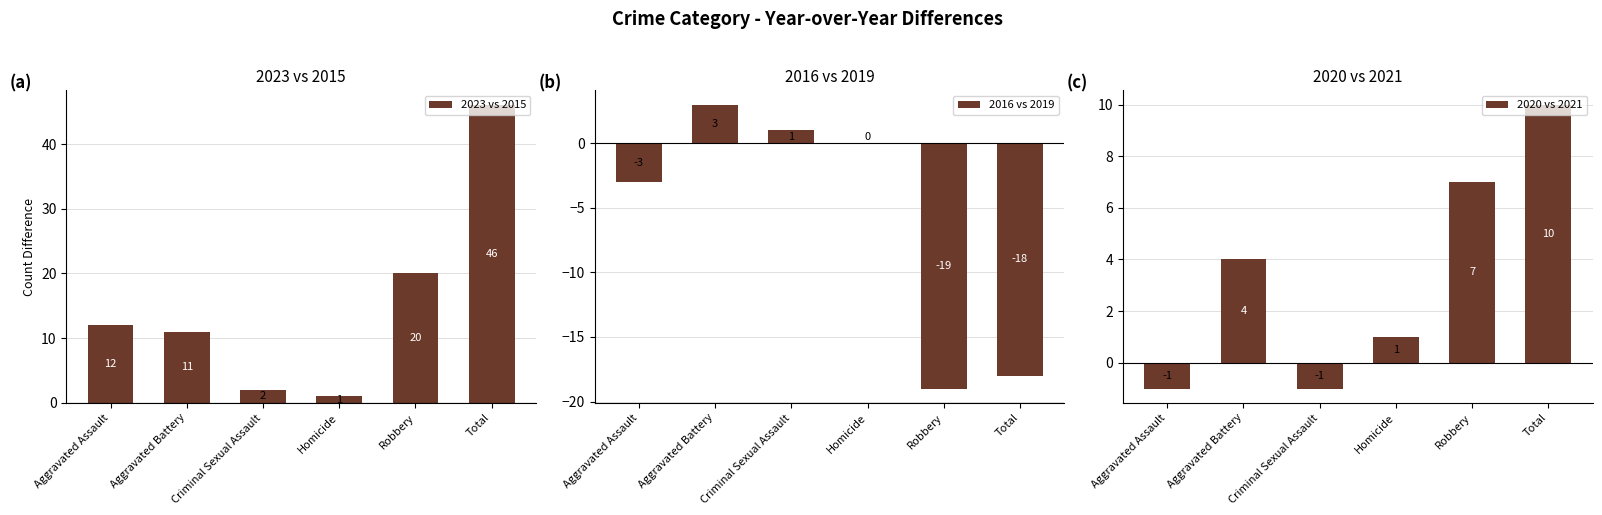

What is the label of the 6th bar from the right?

Aggravated Assault